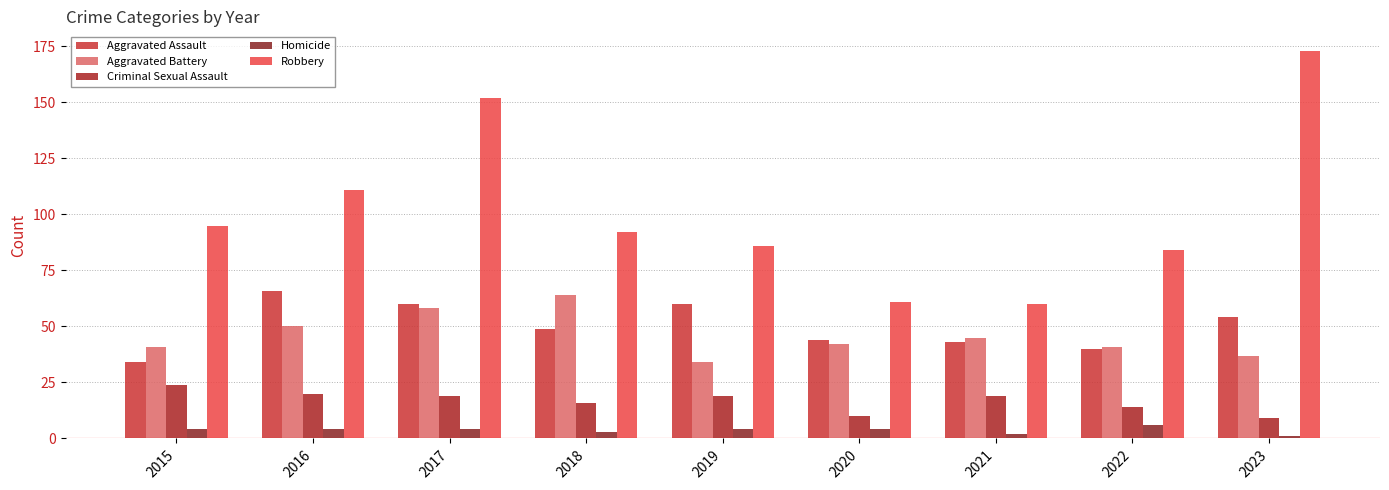

What is the difference between the Criminal Sexual Assault values at 2021 and 2018?

3